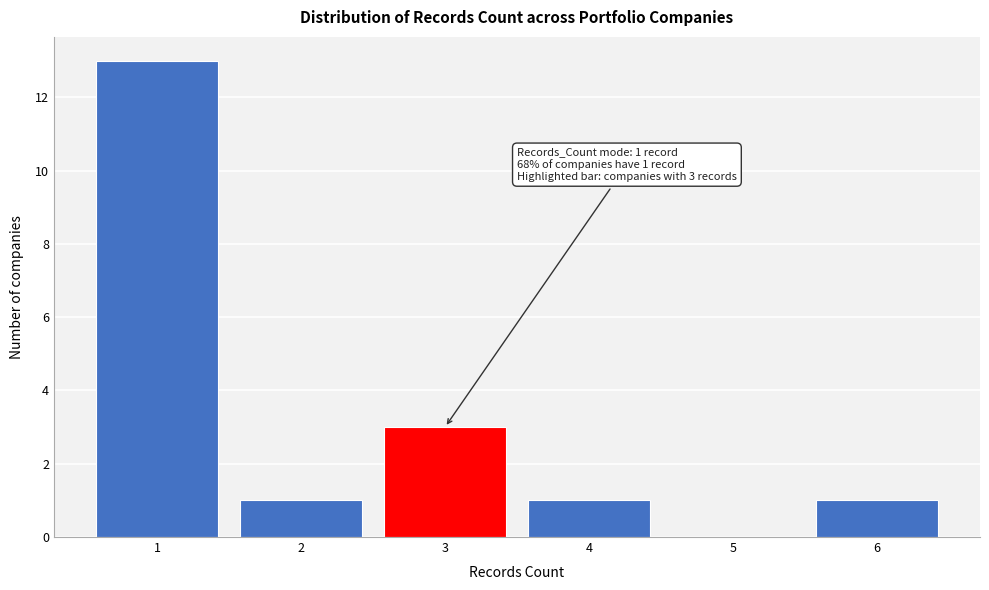

Which range on the x-axis has the tallest bar?

0.5 to 1.5